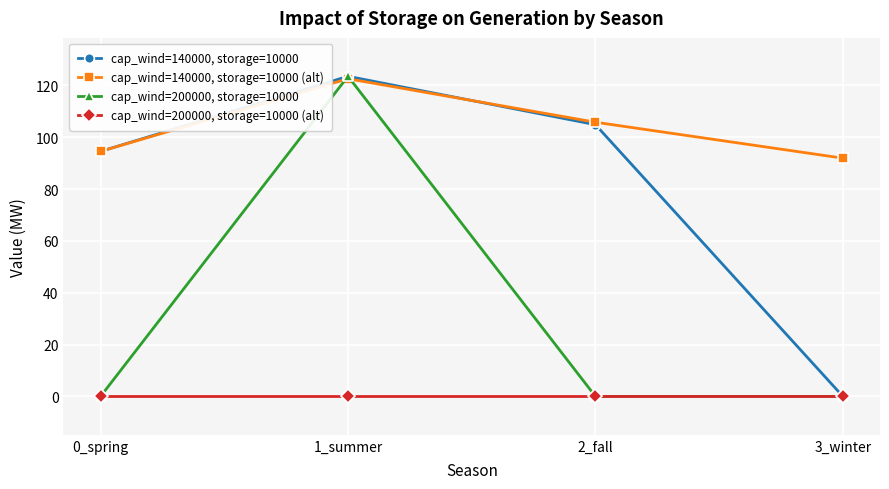

Between 2_fall and 3_winter, which series saw the biggest shift?

cap_wind=140000, storage=10000